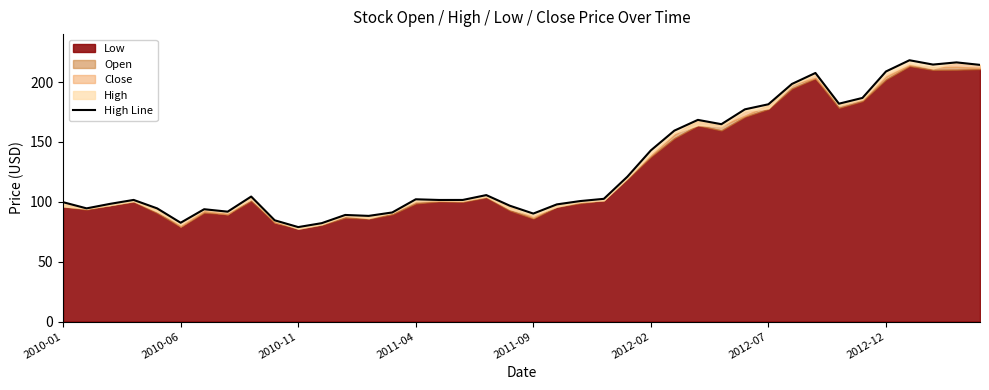

What is the minimum value shown in the chart?

78.9